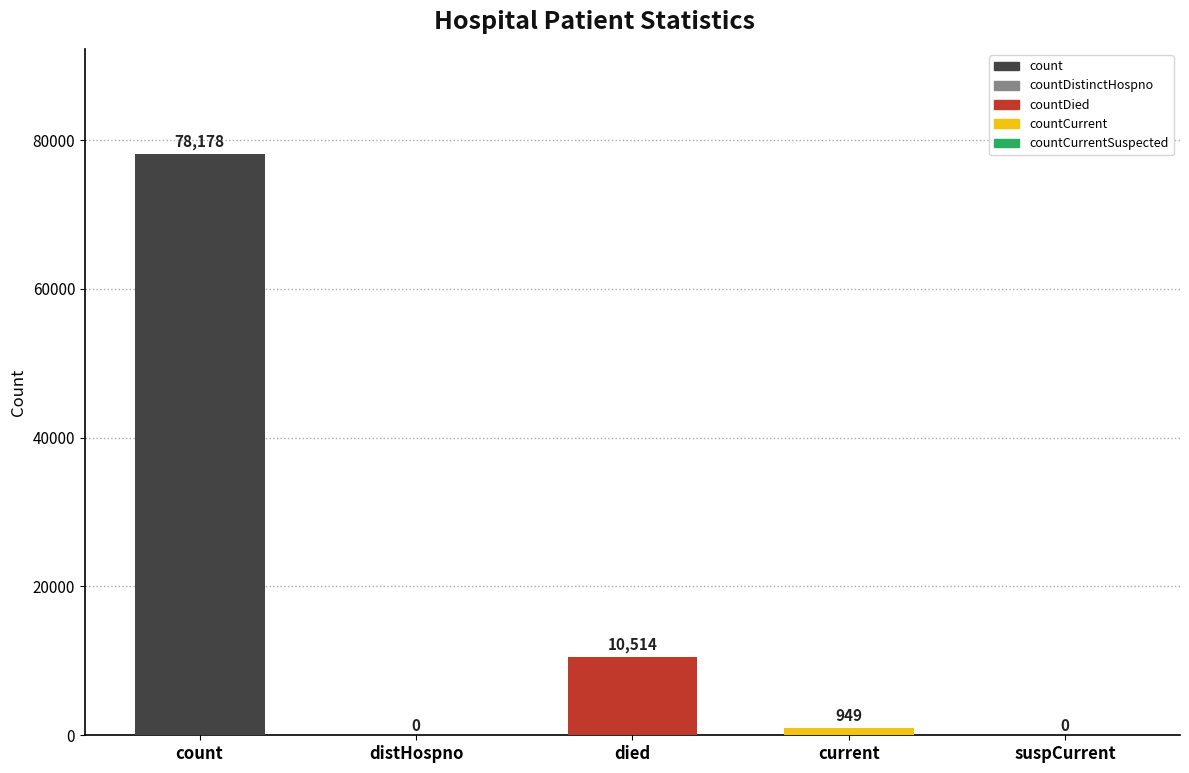

List the labels in order of value, smallest first.

countDistinctHospno, countCurrentSuspected, countCurrent, countDied, count